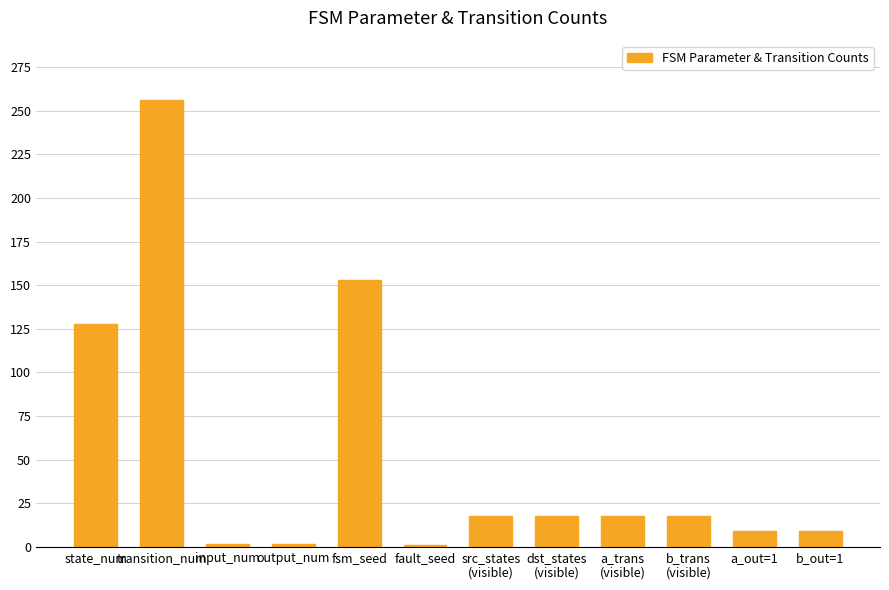

At which category does the chart reach its peak across all series?

transition_num